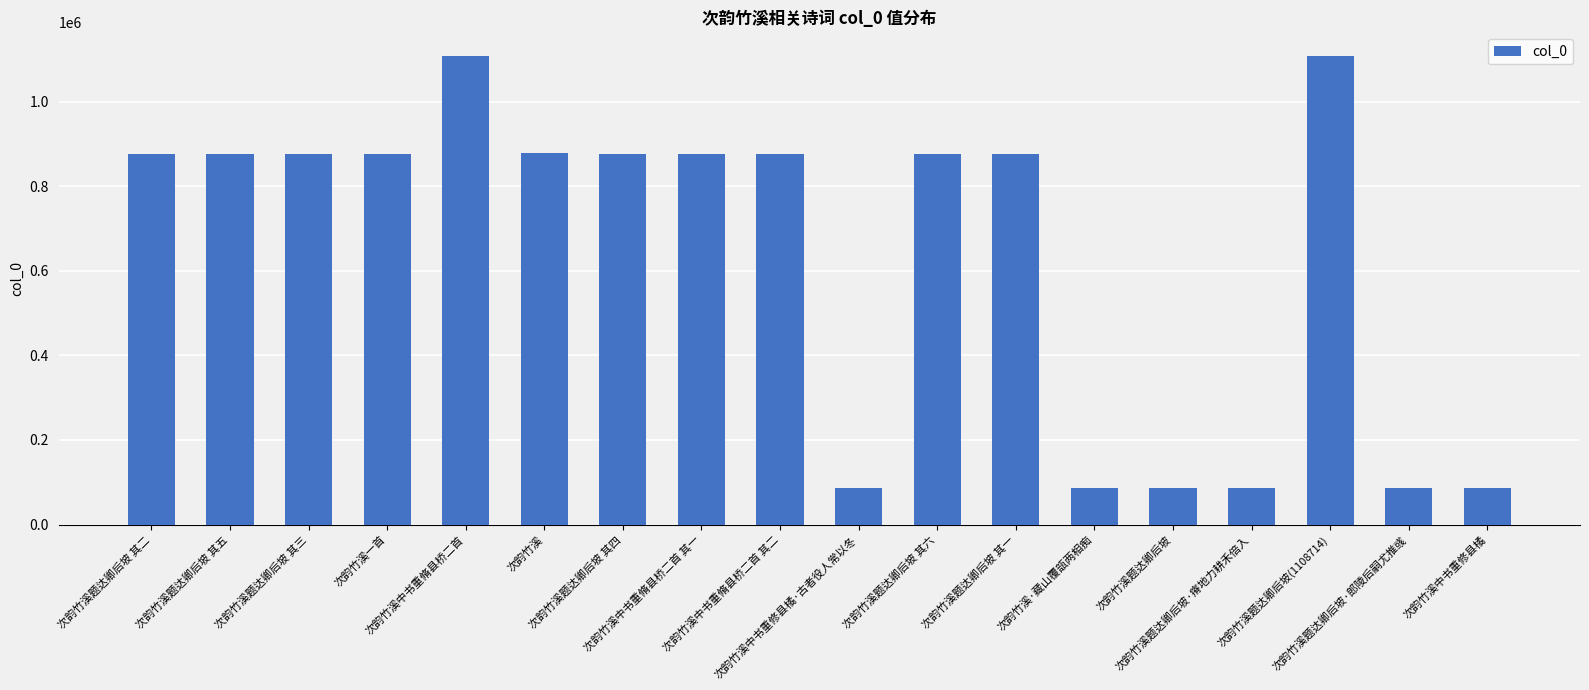

What is the difference between the values at 次韵竹溪中书重脩县桥二首 and 次韵竹溪题达卿后坡 其六?

232130